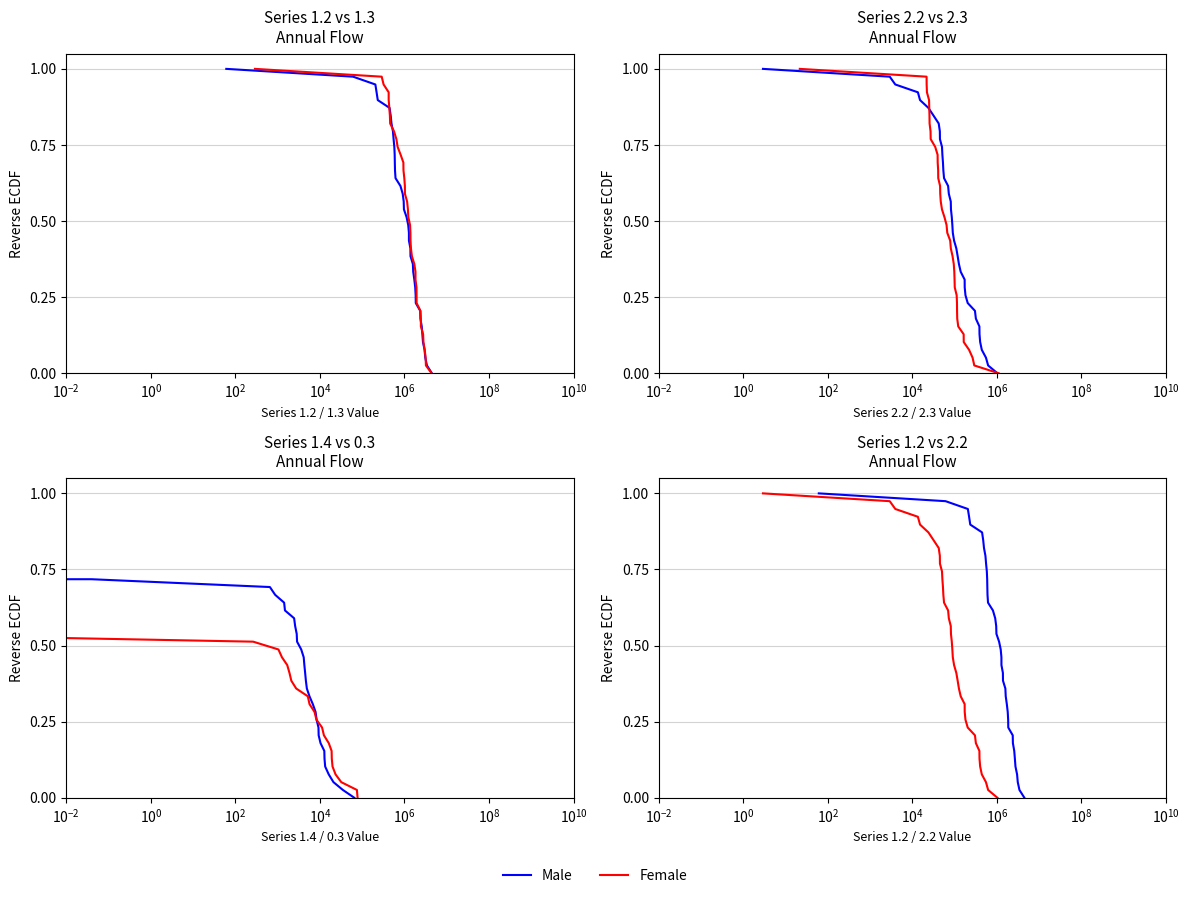

True or false: Series 1.4 and Series 0.3 intersect in this chart.

False